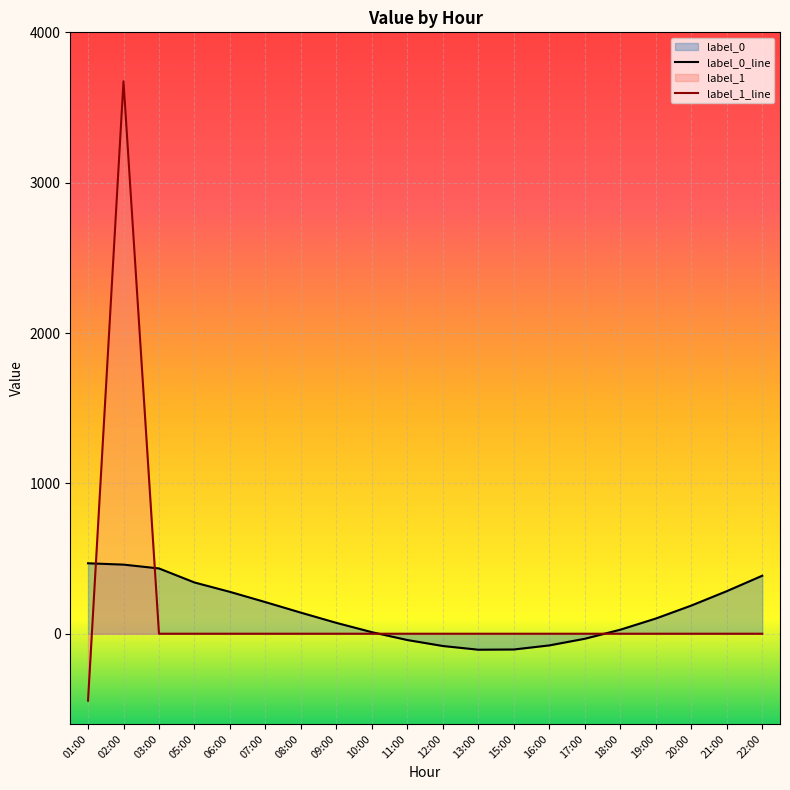

How many intersections are there between label_1_line and label_0_line?

4